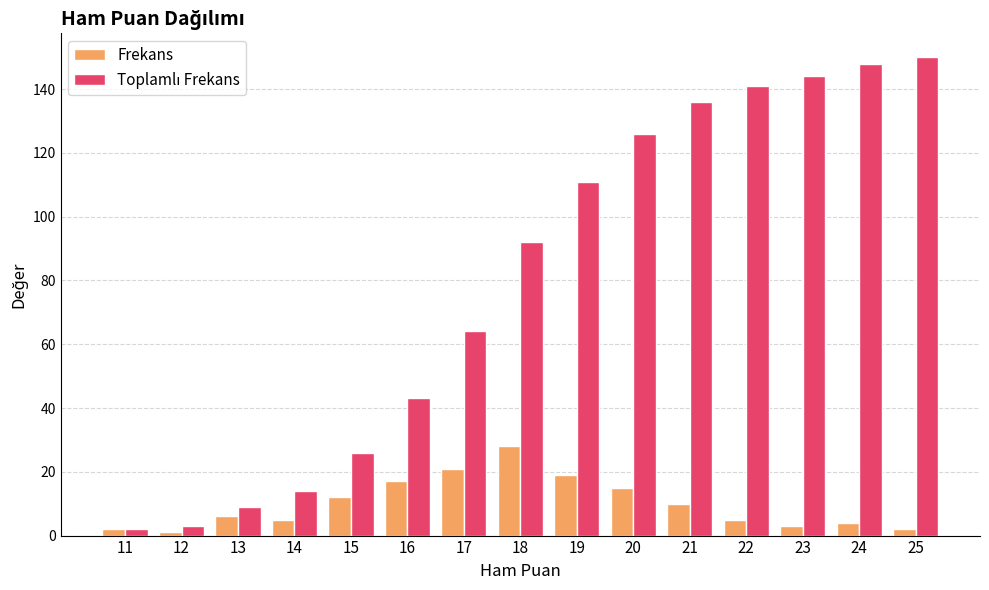

What is the difference between the maximum and minimum values in the Frekans series?

27